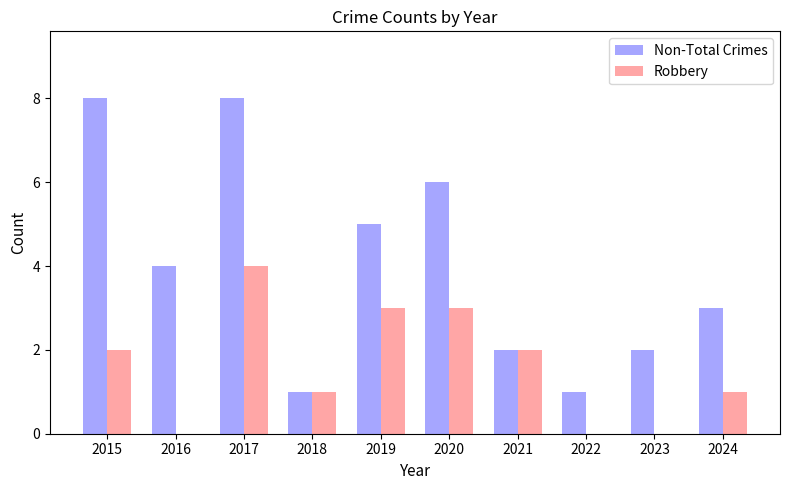

What is the spread (max minus min) of values at 2024?

2